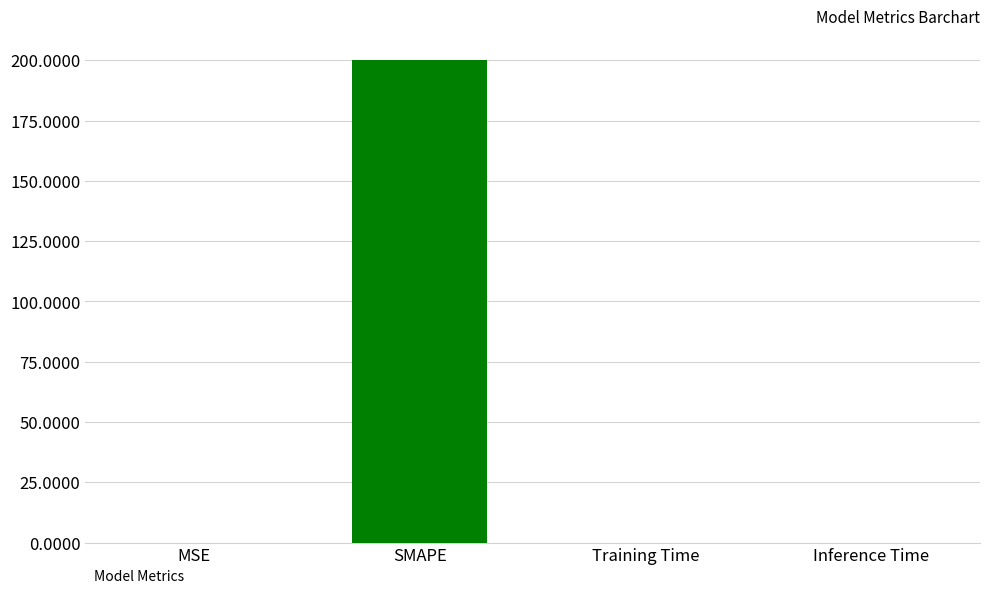

Which has a higher value, SMAPE or Inference Time?

SMAPE